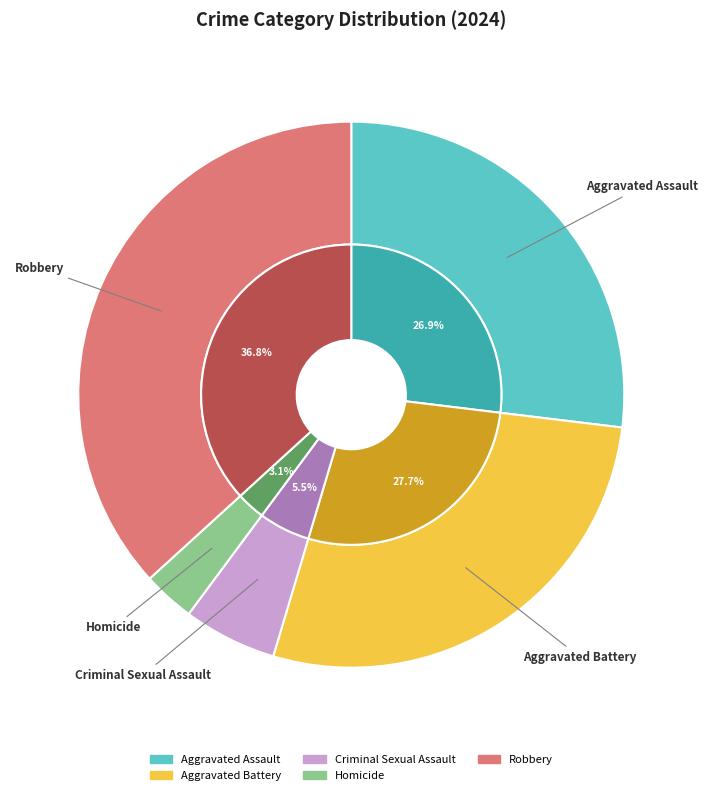

To the nearest percent, what portion does Homicide represent?

3%